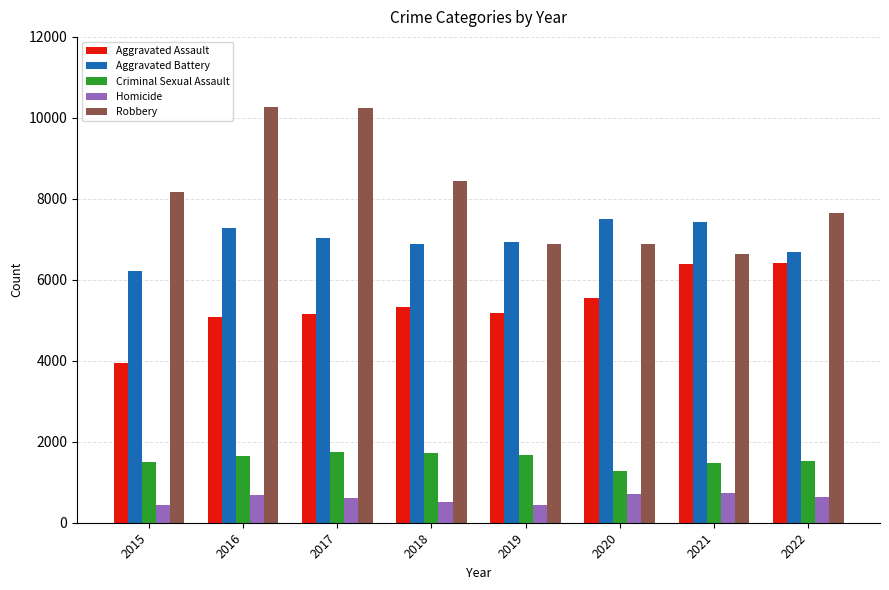

What is the lowest value of the Robbery series?

6644